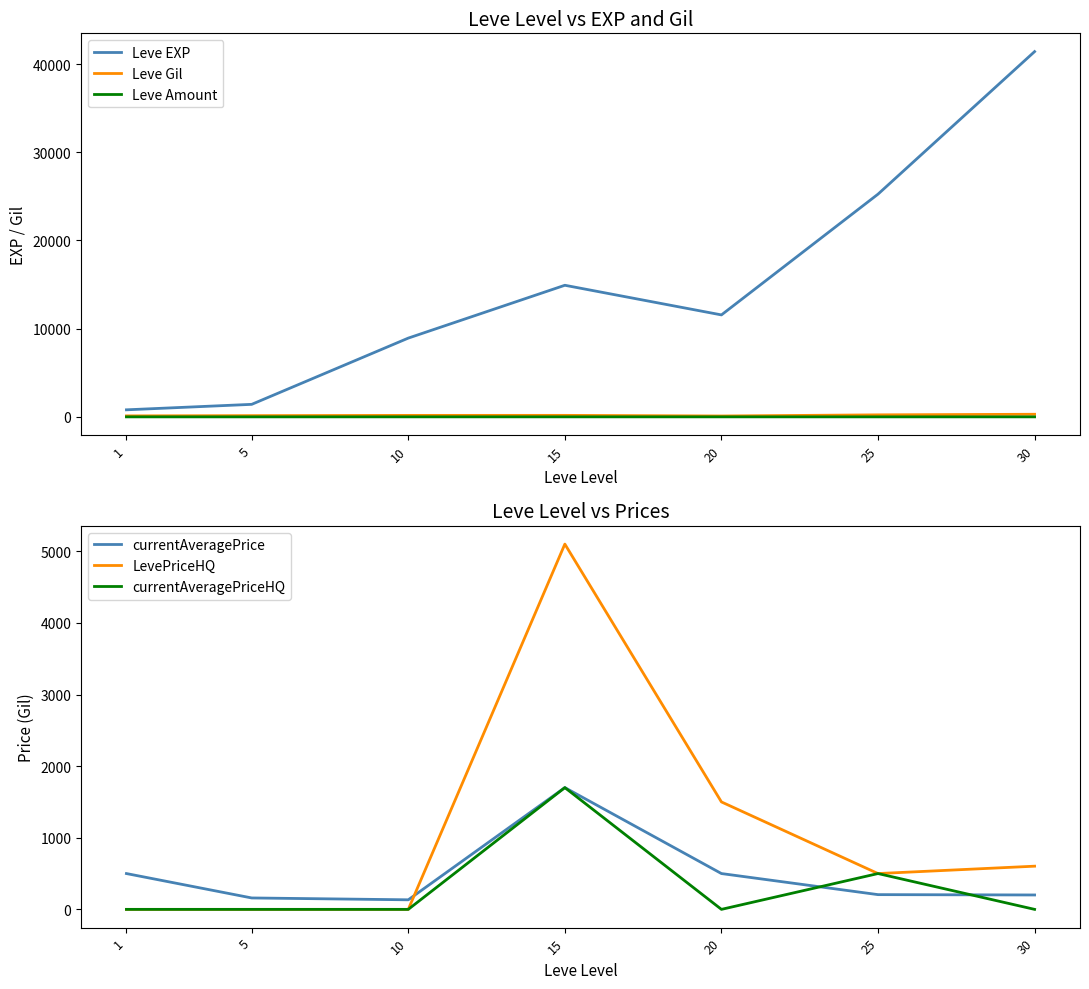

Reading left to right, list all the values displayed in this chart.

Leve EXP: 1=800.0	5=1420.0	10=8930.0	15=14920.0	20=11560.0	25=25250.0	30=41410.0
Leve Gil: 1=113.0	5=140.0	10=169.0	15=172.0	20=101.0	25=229.0	30=296.0
Leve Amount: 1=1.0	5=1.0	10=3.0	15=3.0	20=3.0	25=1.0	30=3.0
currentAveragePrice: 1=500.0	5=159.4	10=133.5	15=1700.0	20=500.0	25=205.7	30=201.0
LevePriceHQ: 1=0.0	5=0.0	10=0.0	15=5100.0	20=1500.0	25=500.0	30=603.0
currentAveragePriceHQ: 1=0.0	5=0.0	10=0.0	15=1700.0	20=0.0	25=500.0	30=0.0